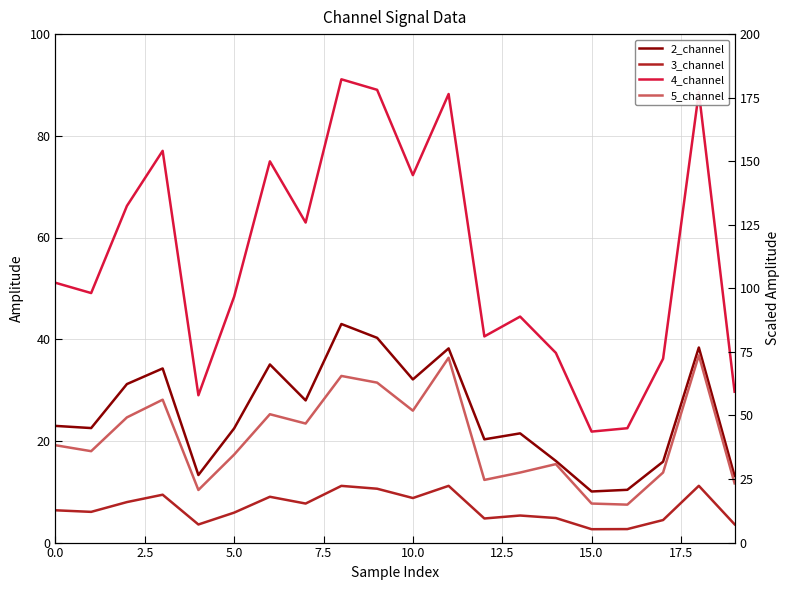

What is the value of the 4_channel point at the 1st from the left?

51.1